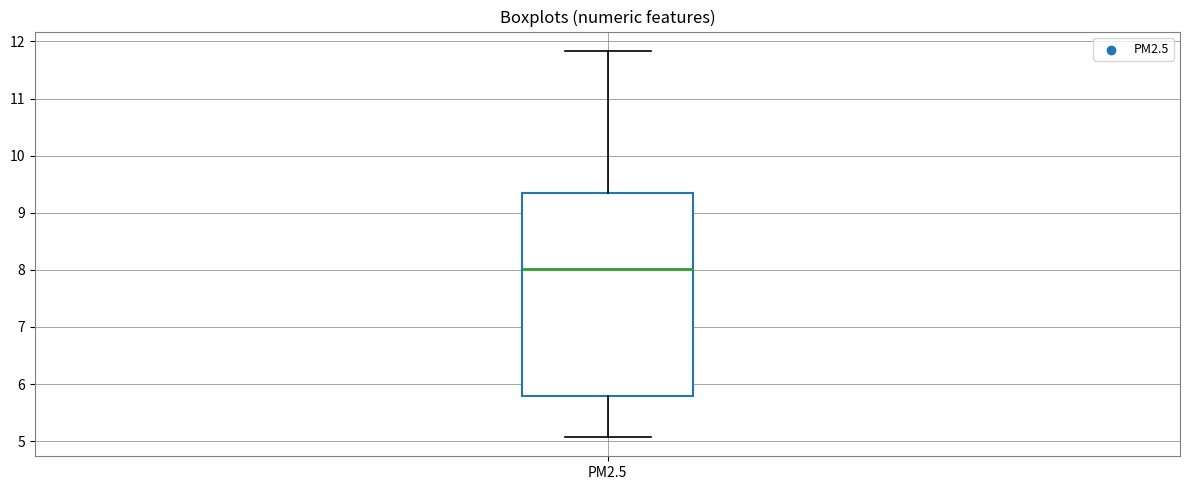

Read this box plot against the y-axis: the position of the median line, the range covered by the box, and the ends of both whiskers. The values are not printed on the chart, so give them approximately, as read against the axis.

median 8.0, box 5.8 to 9.4, whiskers 5.1 to 11.8